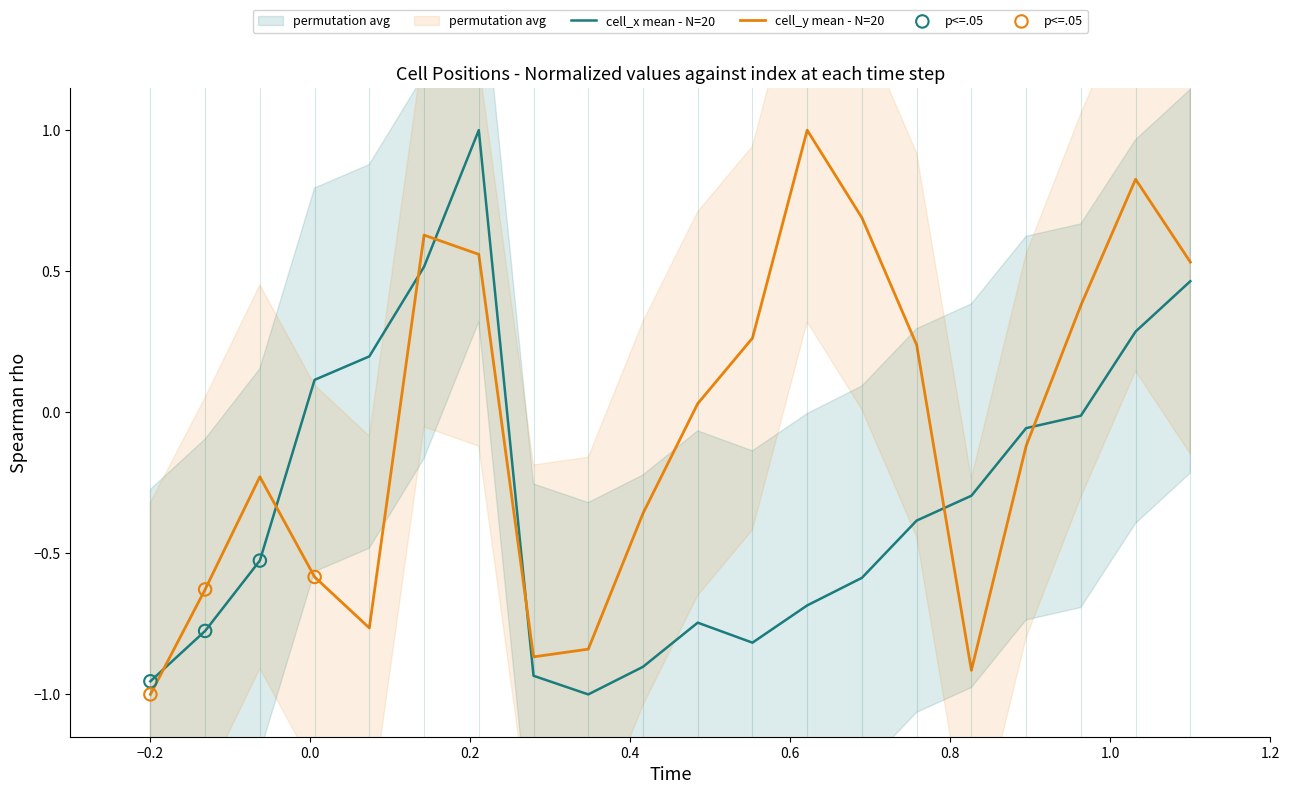

What are all the series names shown in the legend?

cell_x mean, cell_y mean